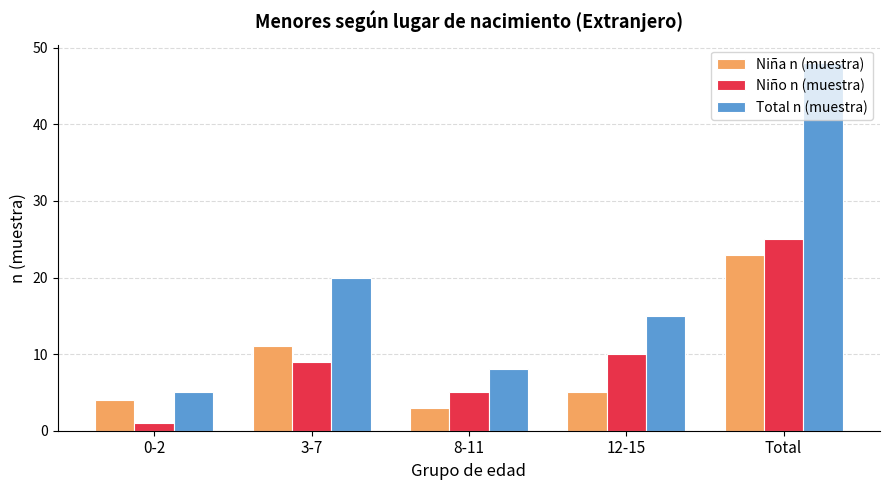

Does the chart contain any negative values?

No